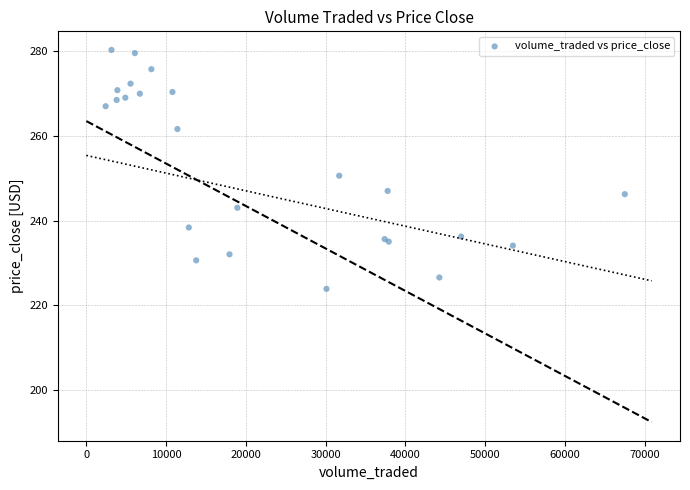

What Y value in the scatter plot is closest to 252?

250.6